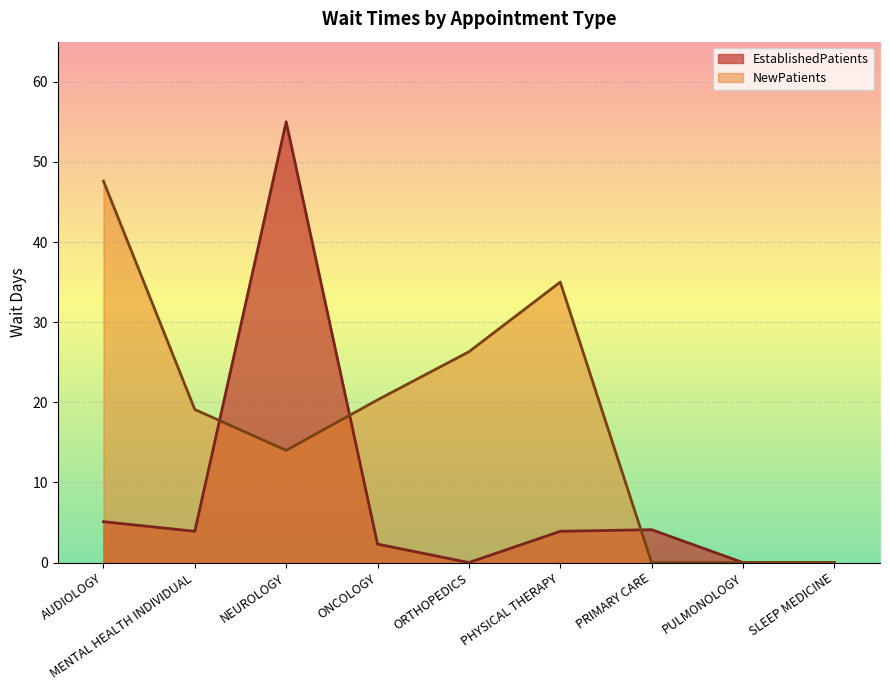

Rank the categories by NewPatients value from lowest to highest.

PRIMARY CARE, PULMONOLOGY, SLEEP MEDICINE, NEUROLOGY, MENTAL HEALTH INDIVIDUAL, ONCOLOGY, ORTHOPEDICS, PHYSICAL THERAPY, AUDIOLOGY